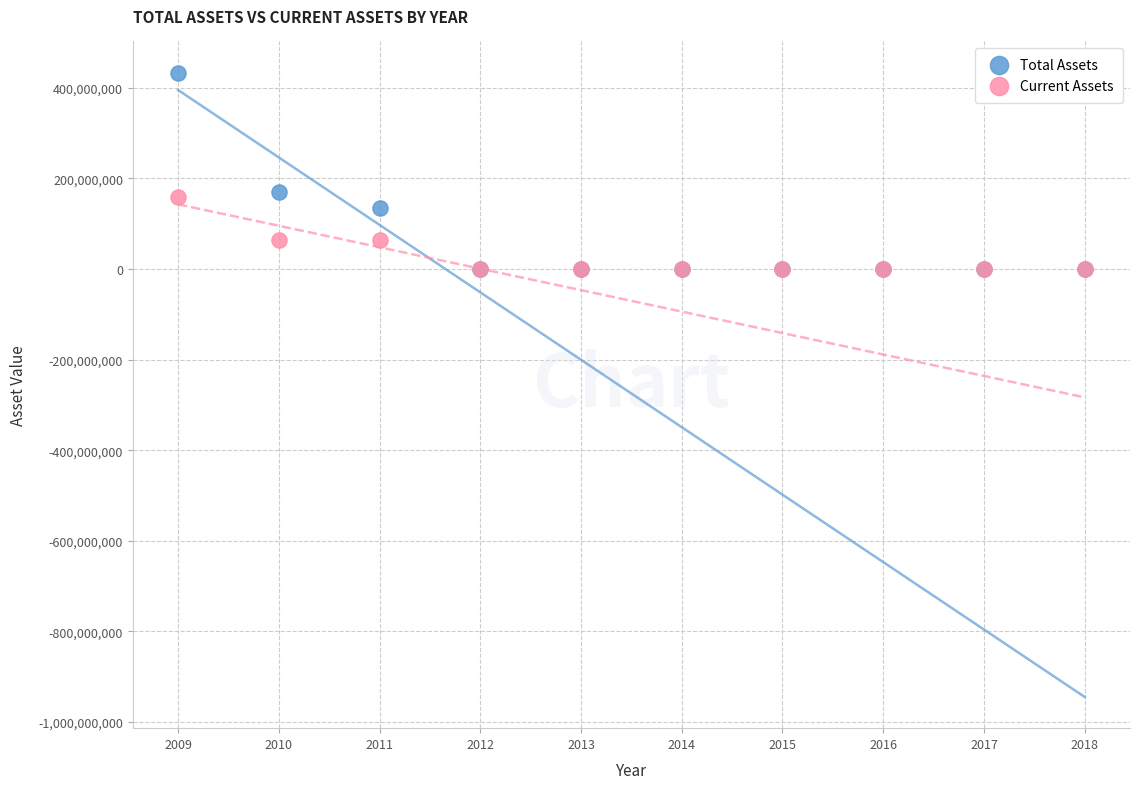

What are all the series names shown in the legend?

Total Assets, Current Assets